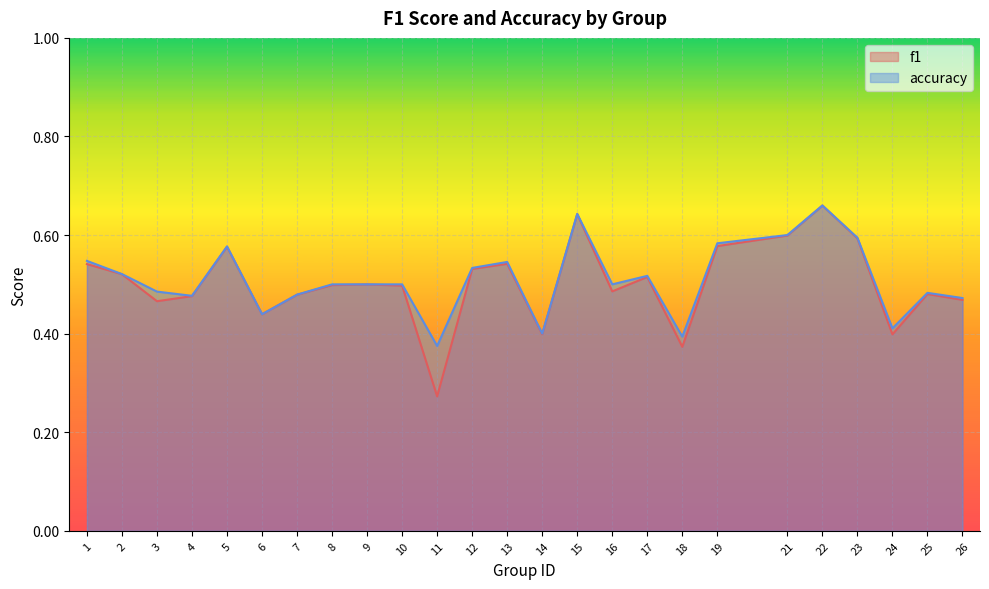

What is the value of the accuracy point at the 17th from the left?

0.5